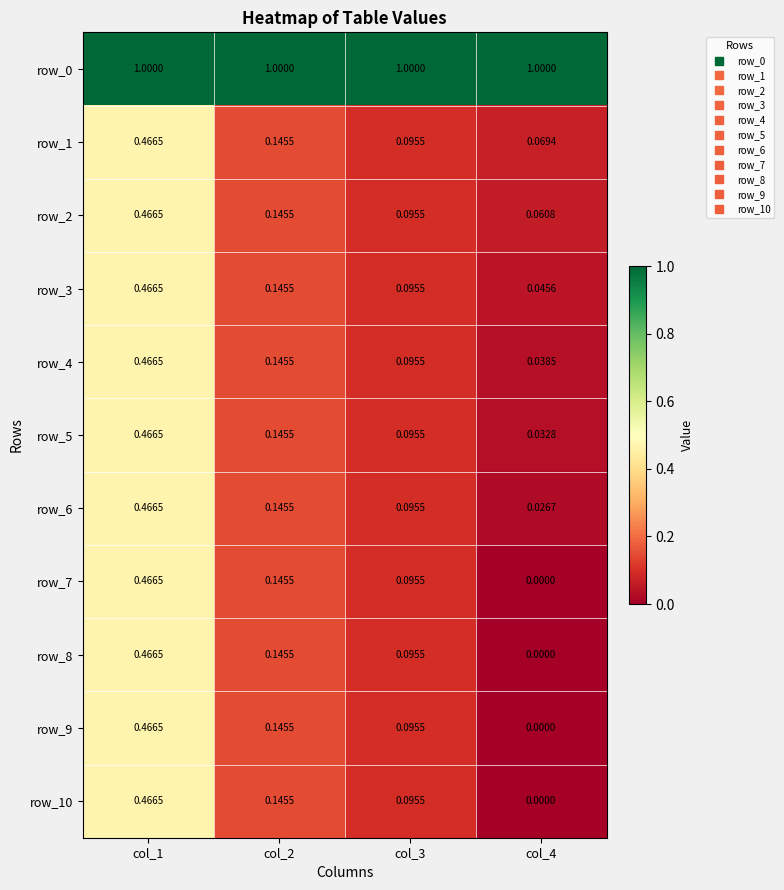

What is the approximate value of row_5 at col_1?

0.5